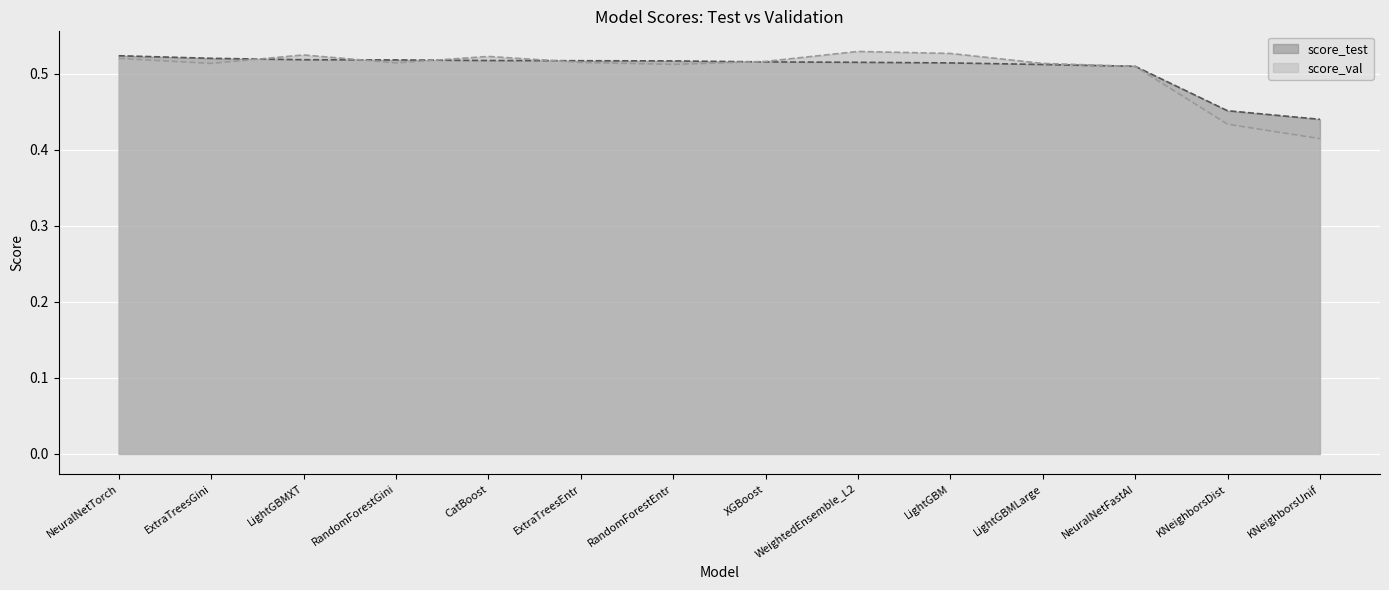

The score_test series shows 0.6 at KNeighborsUnif. True or false?

False